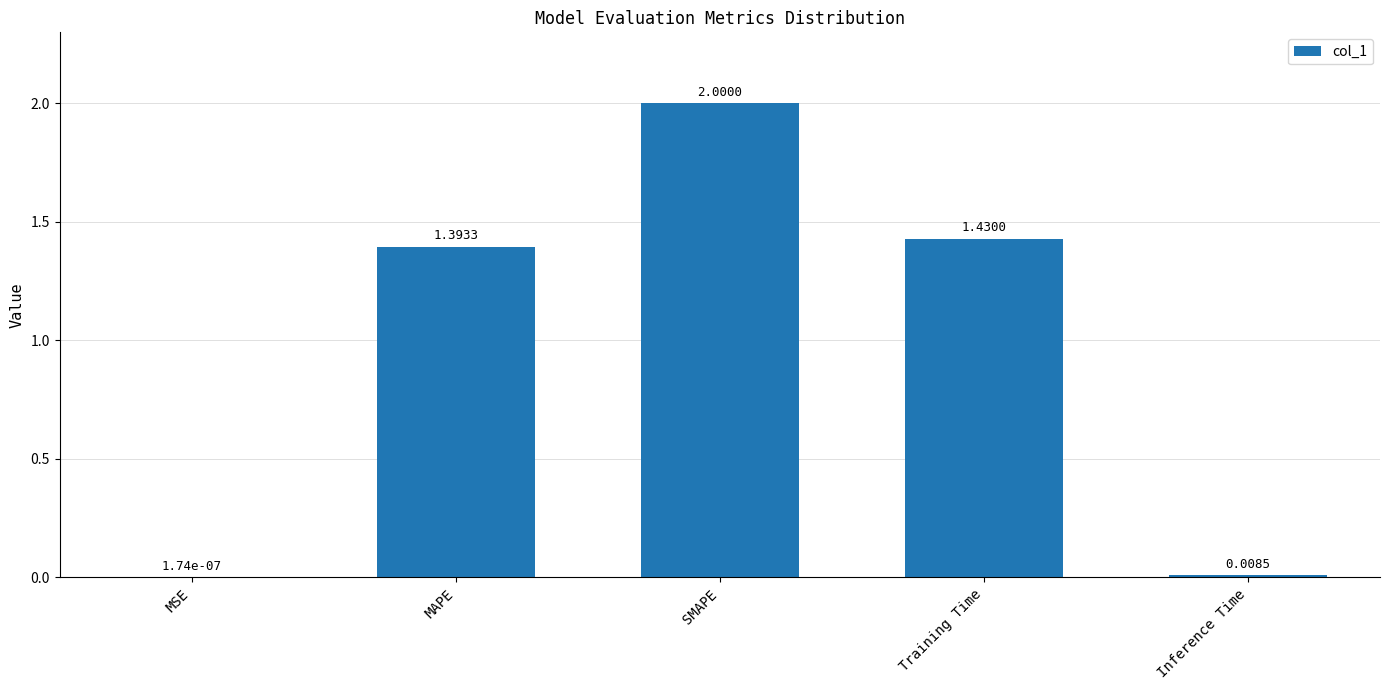

At which label does the data first exceed 1?

MAPE